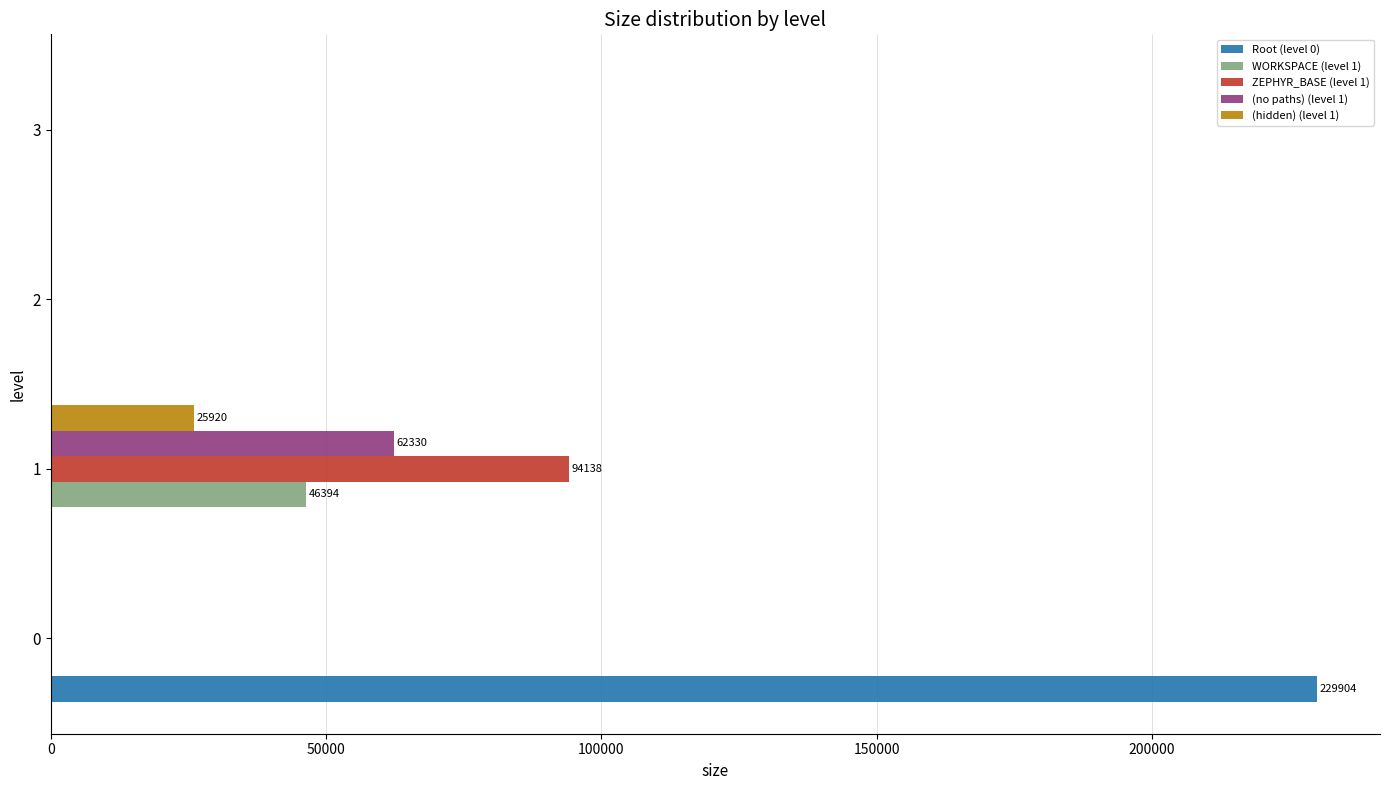

Which series has the largest total across all categories?

Root (level 0)